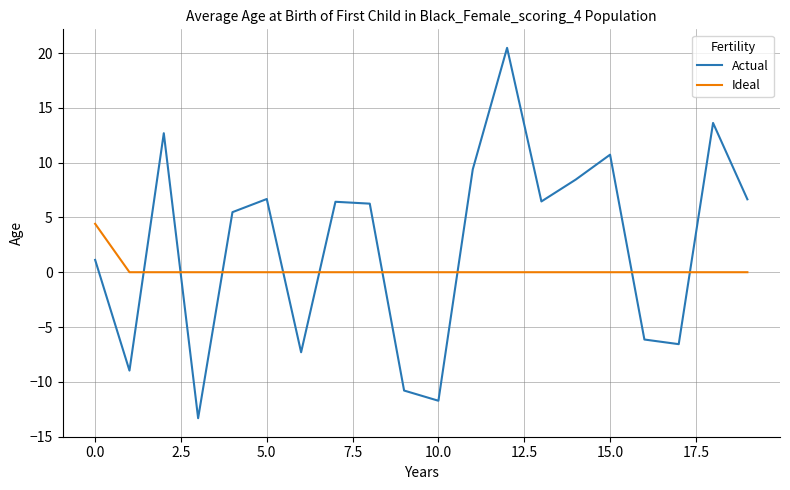

Which series ends up on top after the final intersection of Actual and Ideal?

Actual